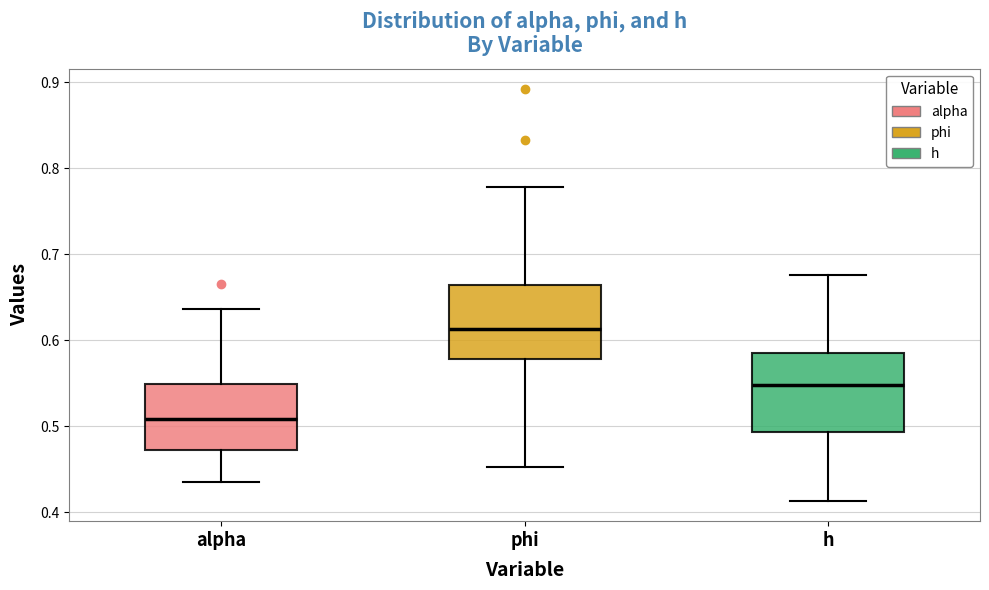

Where does the lower whisker of the box for phi end on the y-axis? The values are not printed on the chart, so give them approximately, as read against the axis.

0.45